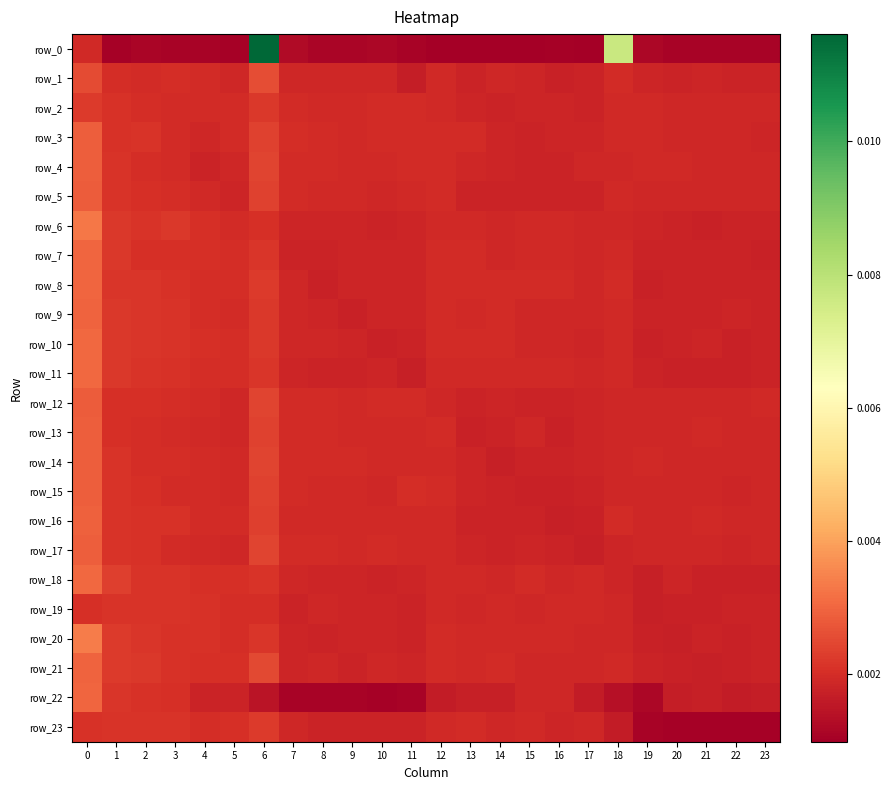

Which has a higher value, 12 or 13?

13